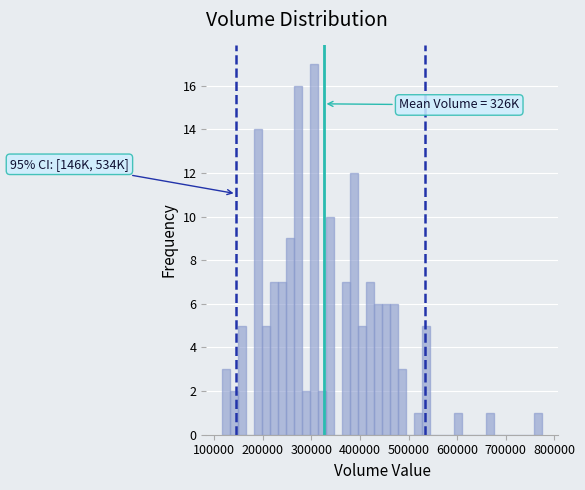

Read against the x-axis, roughly where is the centre of the tallest bar?

310000